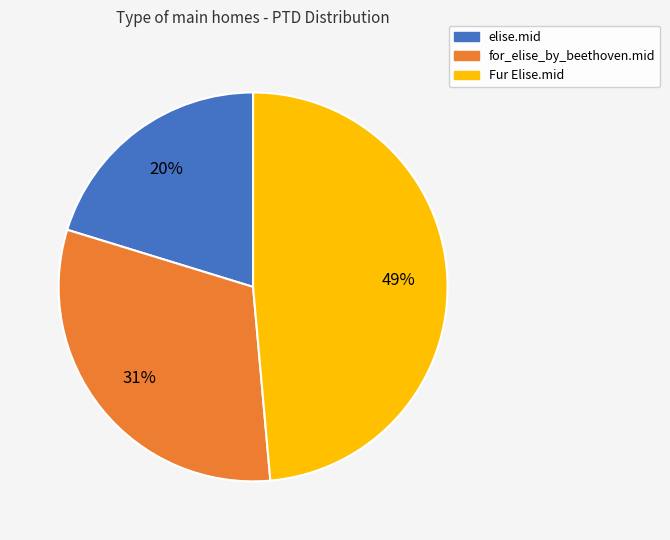

Is there any slice that represents more than half of the pie?

No